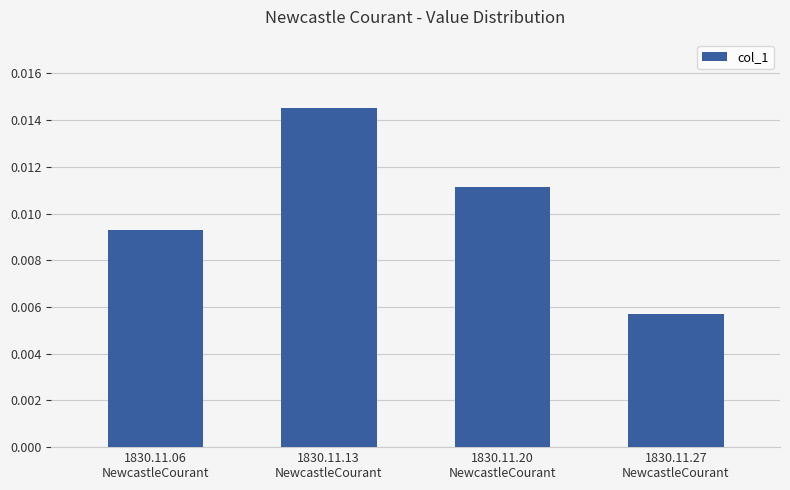

List the labels in order of value, largest first.

1830.11.13
NewcastleCourant, 1830.11.20
NewcastleCourant, 1830.11.06
NewcastleCourant, 1830.11.27
NewcastleCourant